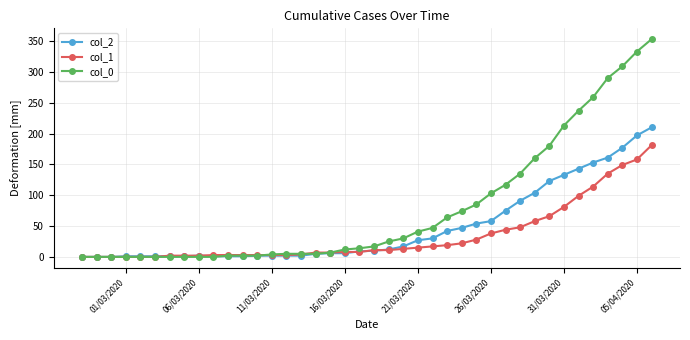

True or false: col_2 has more than 0 interior local peaks.

True